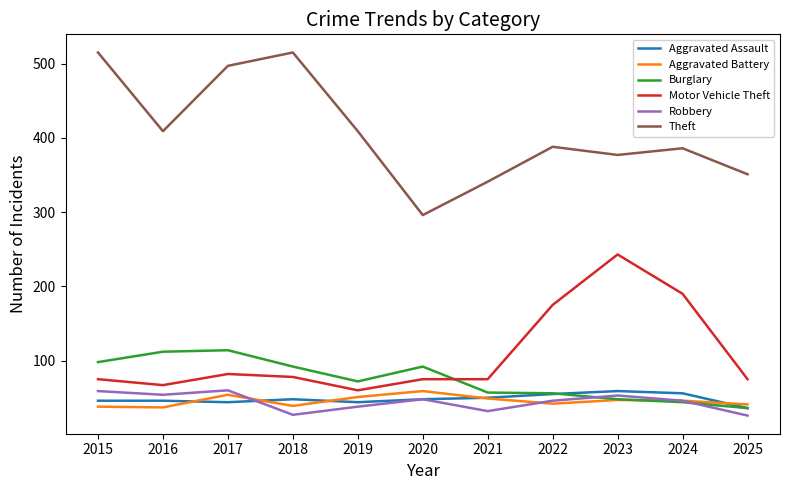

What is the average value of the Aggravated Assault series?

48